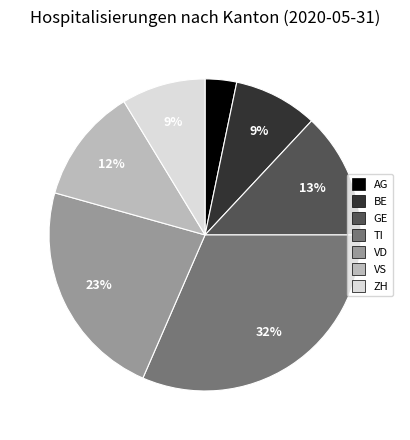

Do ZH and VD together represent more than half of the pie?

No